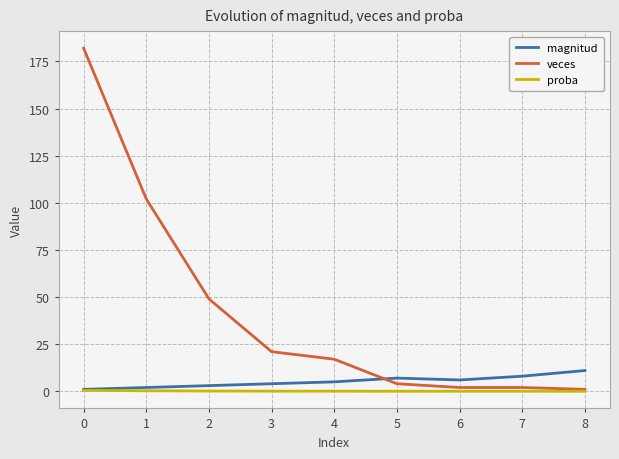

What are all the series names shown in the legend?

magnitud, veces, proba